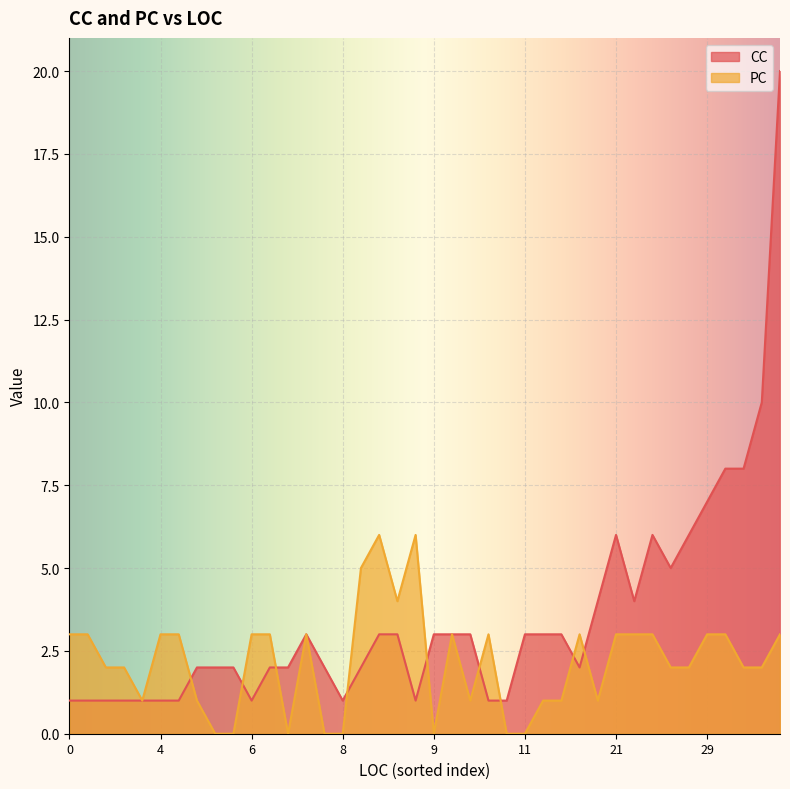

Rank the series by their average value, from lowest to highest.

PC, CC